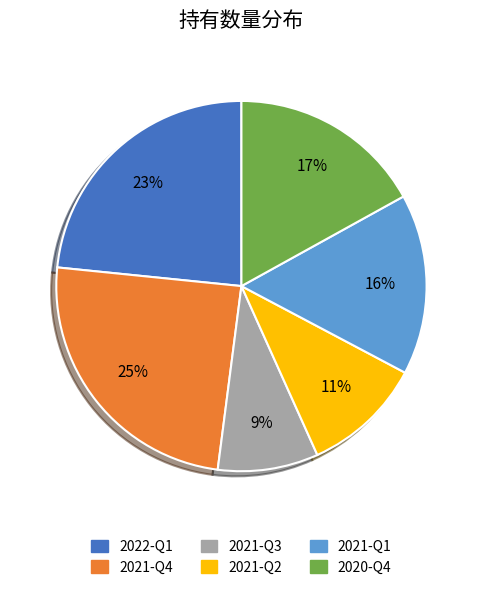

What percentage is the 2020-Q4 slice, to the nearest percent?

17%